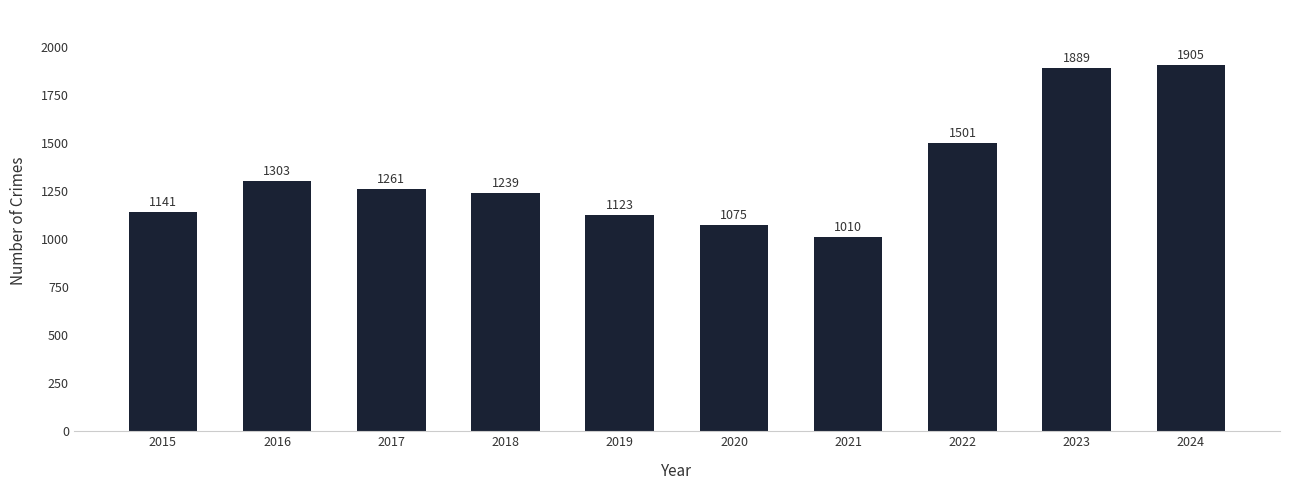

At which label is the value closest to 1457?

2022